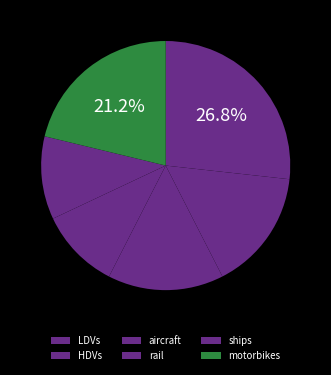

To the nearest percent, what is the difference between the LDVs and ships slice percentages?

16%